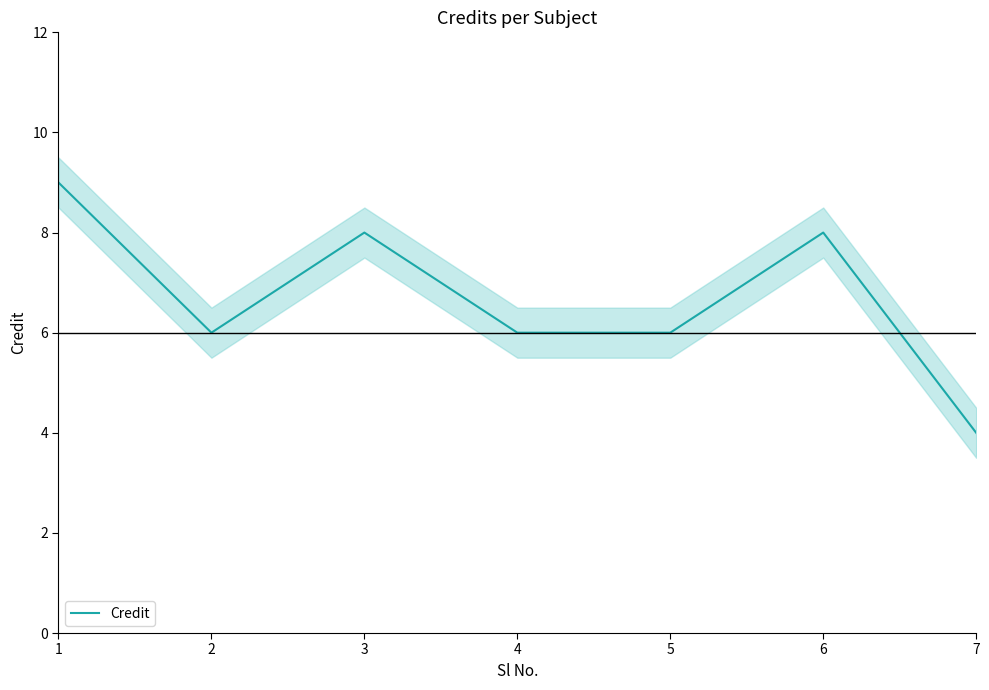

Reading right to left, transcribe all the data shown in this chart.

4	8	6	6	8	6	9